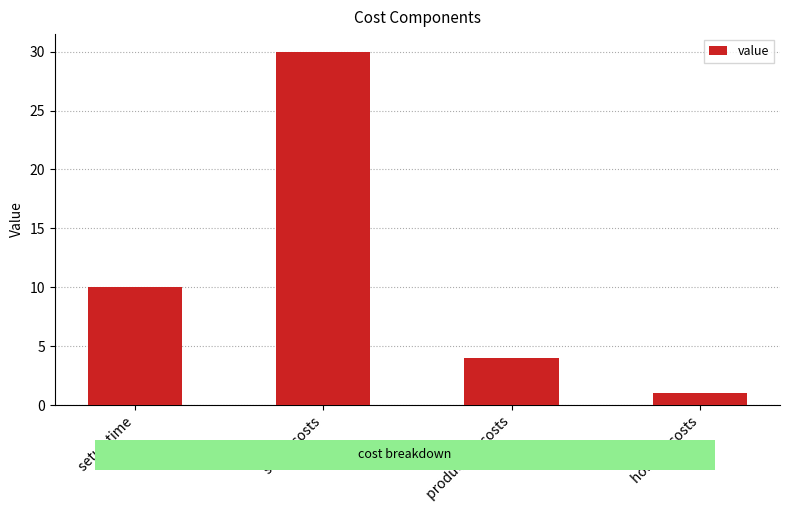

What is the ratio of the value at production costs to the value at holding costs?

4.0